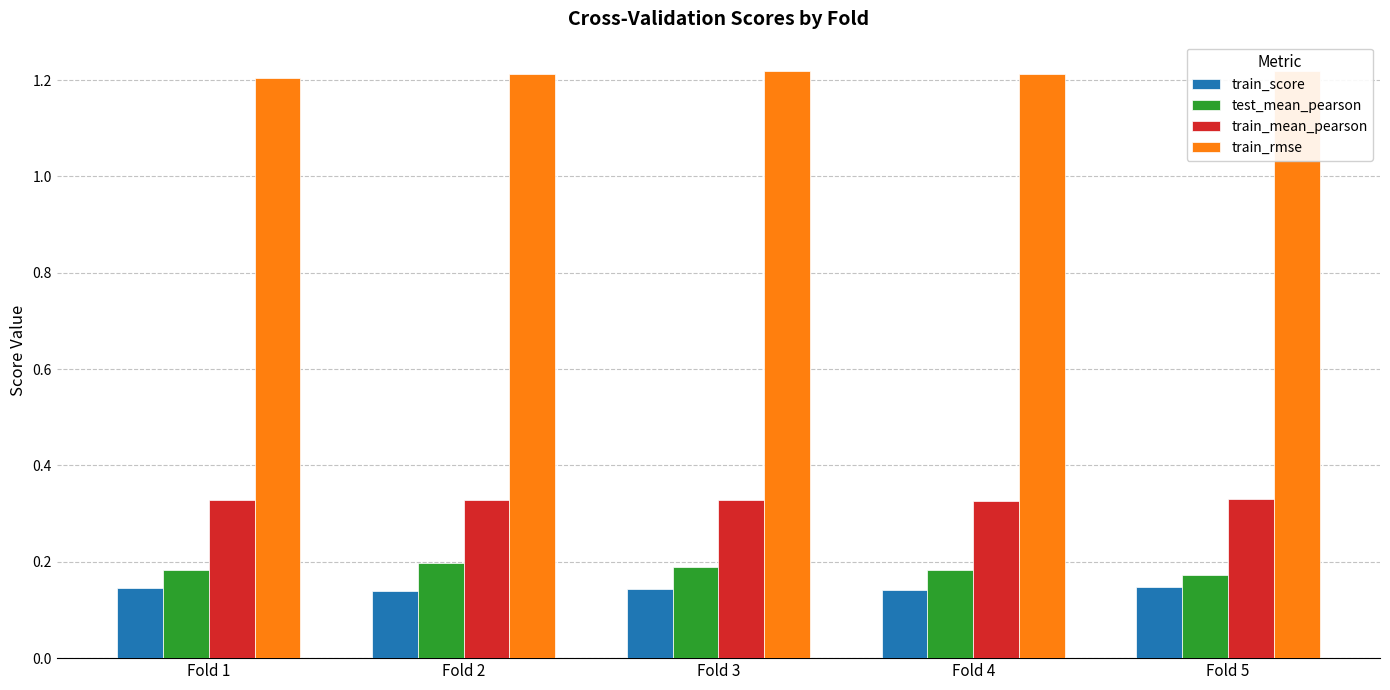

Reading left to right, list all the values displayed in this chart.

train_score: Fold 1=0.1	Fold 2=0.1	Fold 3=0.1	Fold 4=0.1	Fold 5=0.1
test_mean_pearson: Fold 1=0.2	Fold 2=0.2	Fold 3=0.2	Fold 4=0.2	Fold 5=0.2
train_mean_pearson: Fold 1=0.3	Fold 2=0.3	Fold 3=0.3	Fold 4=0.3	Fold 5=0.3
train_rmse: Fold 1=1.2	Fold 2=1.2	Fold 3=1.2	Fold 4=1.2	Fold 5=1.2